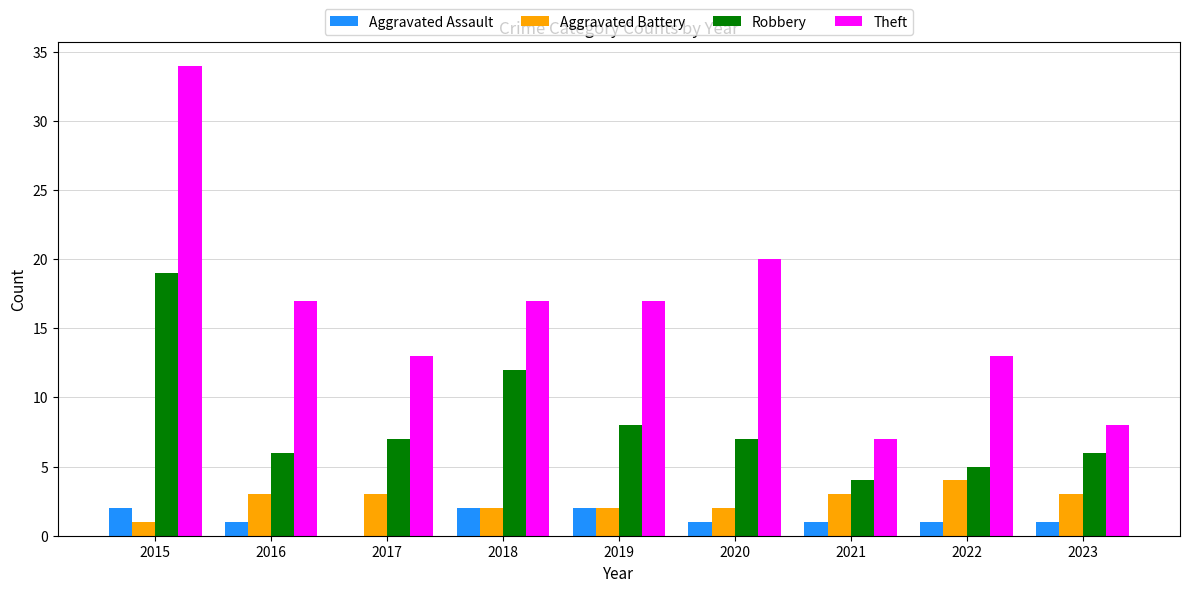

The Aggravated Assault series shows 1 at 2021. True or false?

True